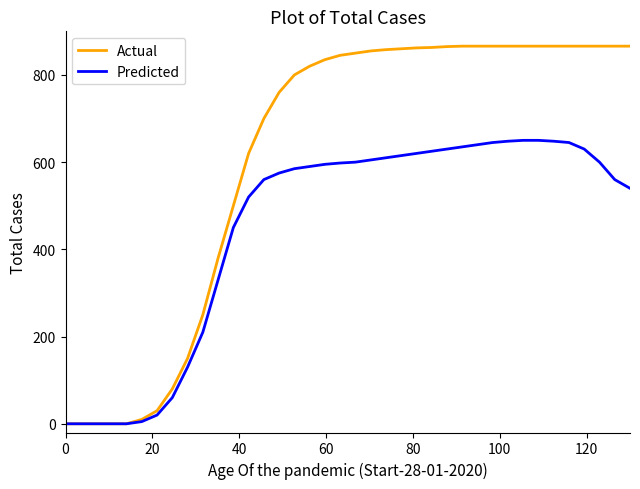

Which series has the largest total across all categories?

Actual